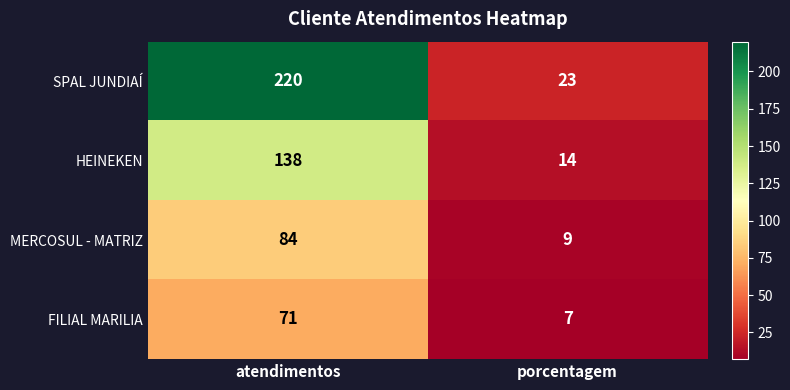

At which label does MERCOSUL - MATRIZ reach its peak?

atendimentos